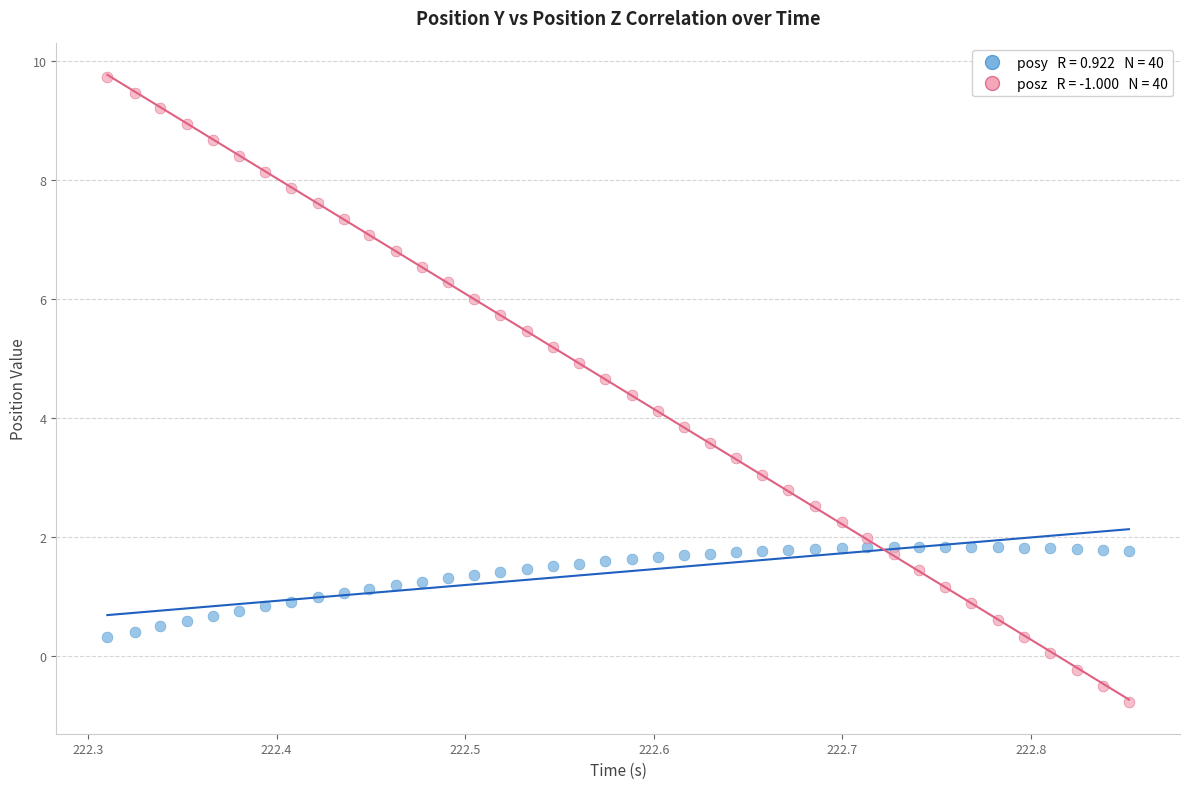

Across all data points, what is the range of Y values (max minus min)?

10.5